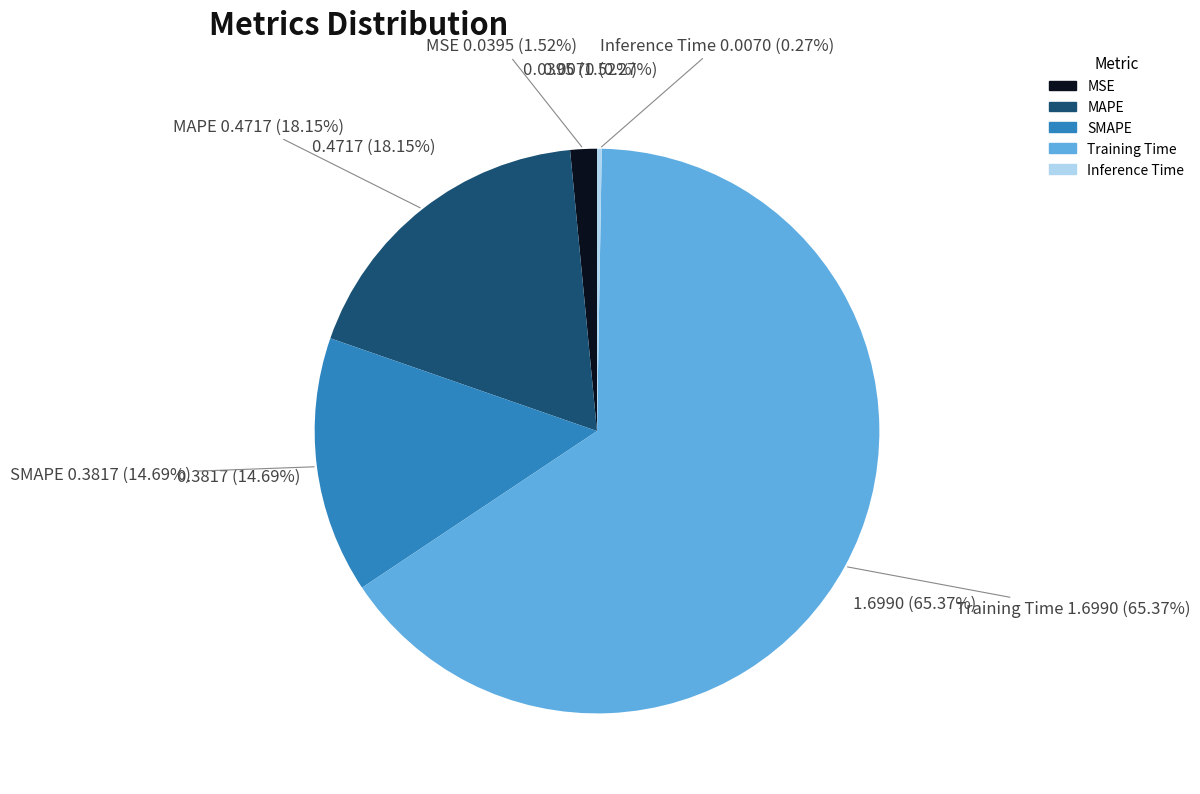

What percentage is the Training Time slice, to the nearest percent?

65%